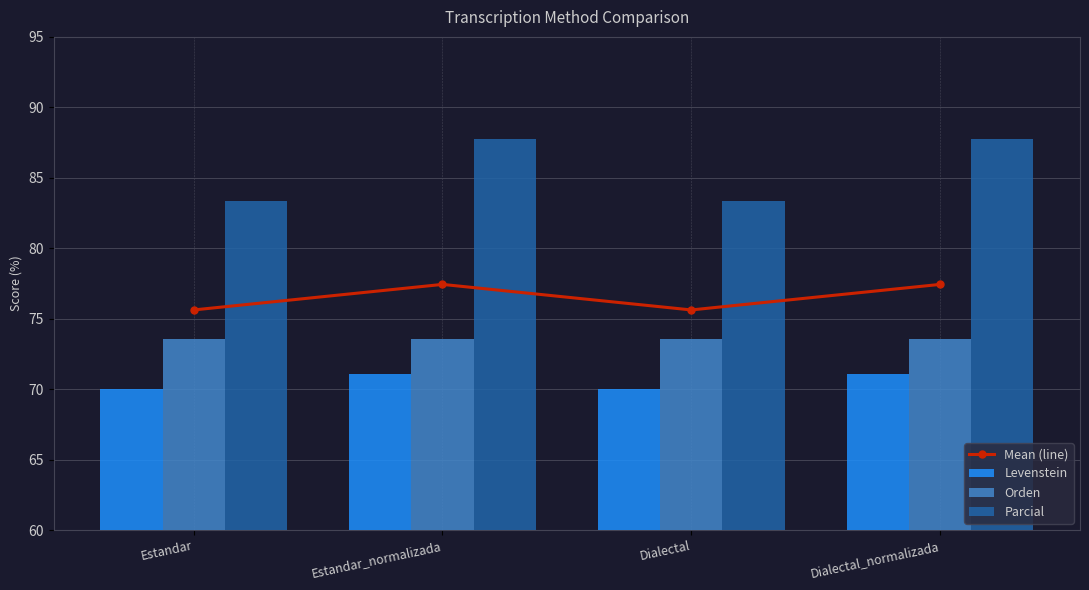

What is the difference between the highest and lowest values at Dialectal?

13.3